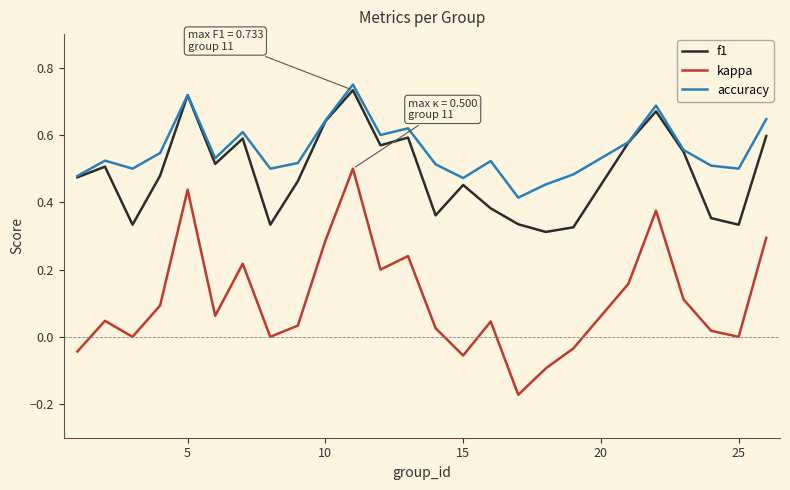

True or false: accuracy and kappa intersect in this chart.

False